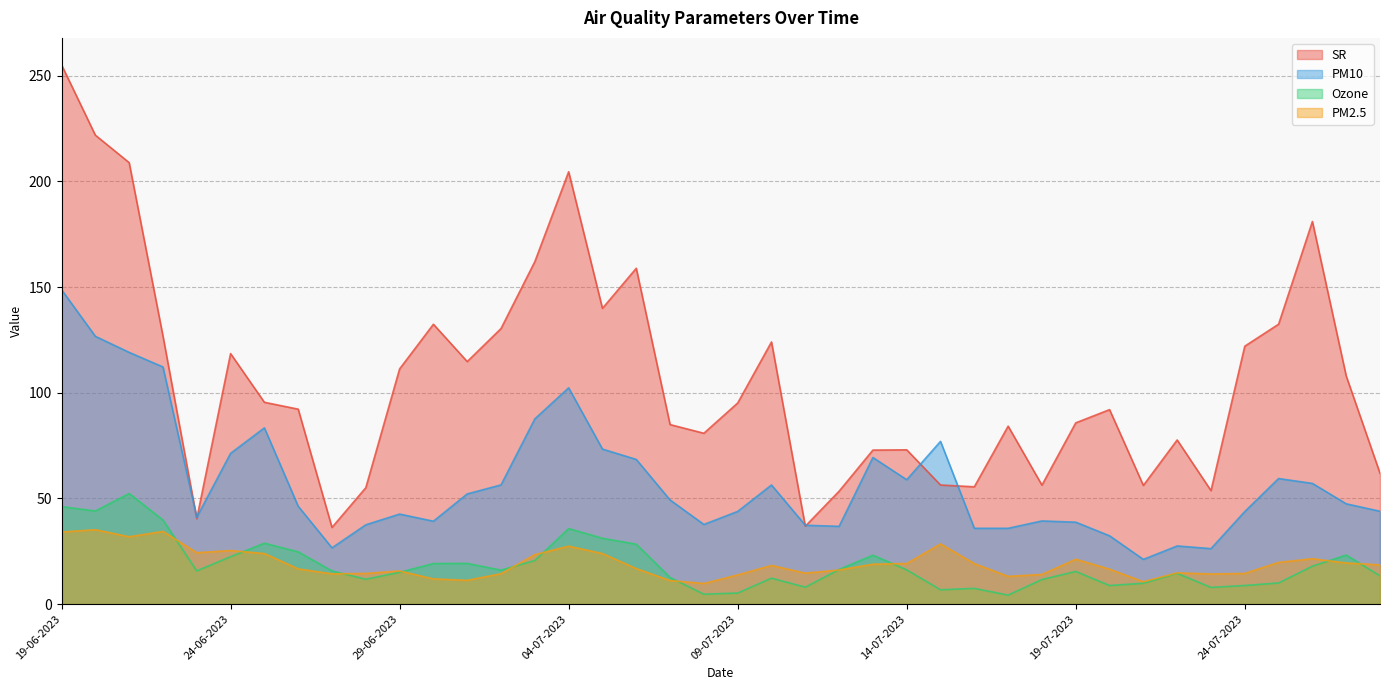

Which series changed the most between 22-06-2023 and 05-07-2023?

PM10